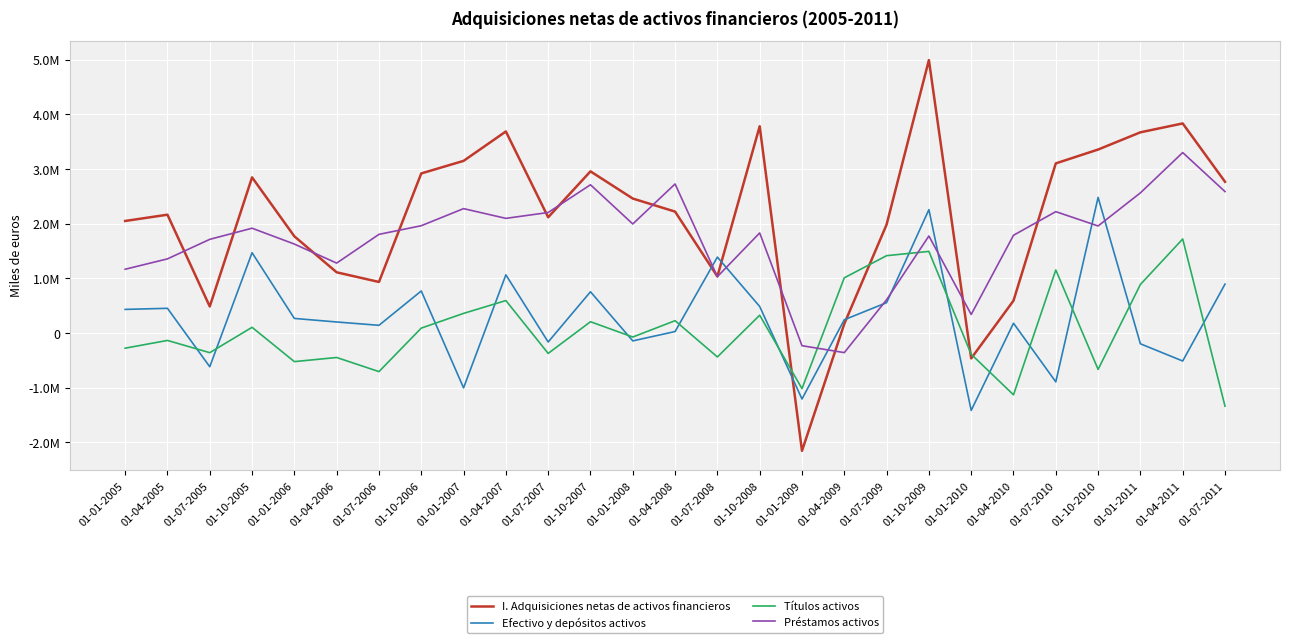

True or false: I. Adquisiciones netas de activos financieros has a value of 2461224 at 01-01-2008.

True